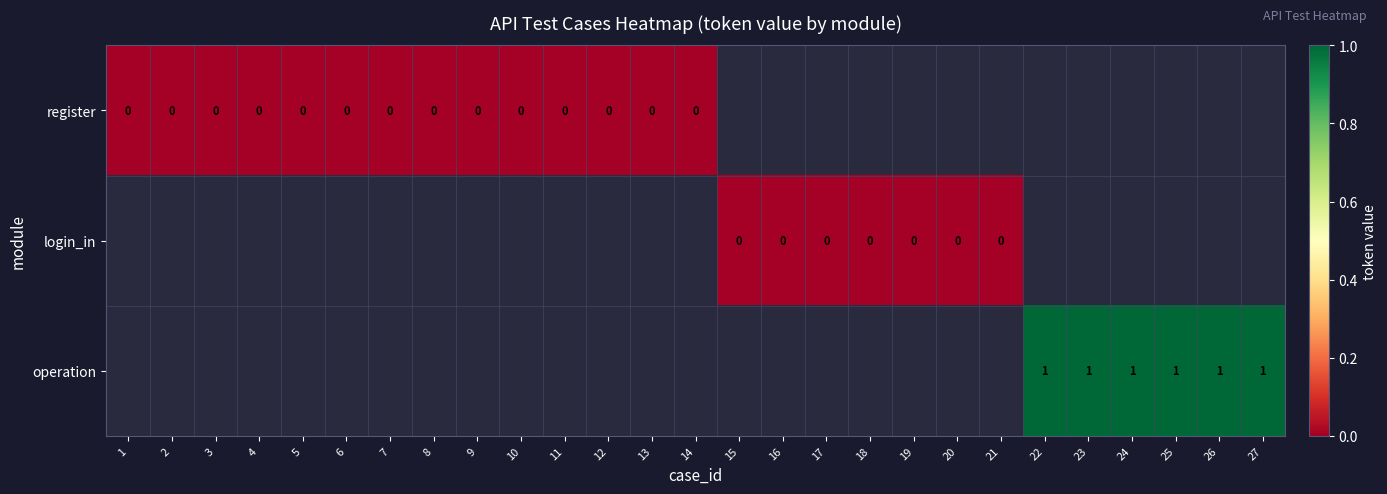

Is the value of operation at 27 greater than the value of login_in at 17?

Yes